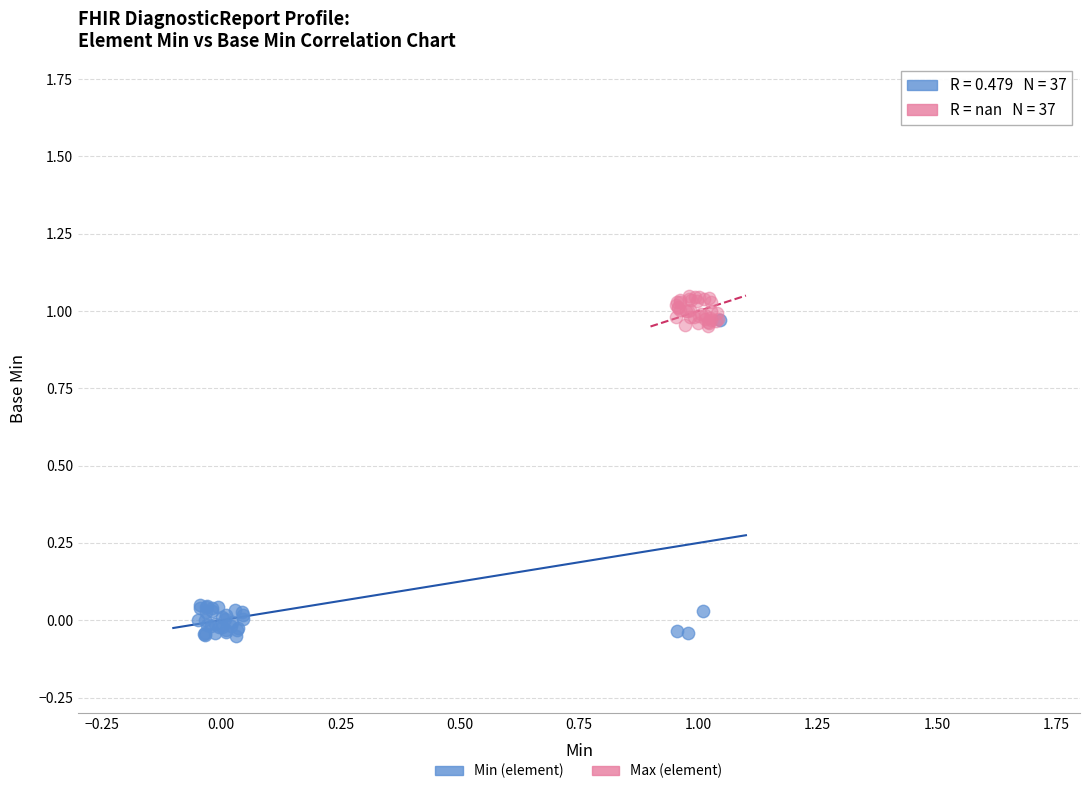

What are all the series names shown in the legend?

Min (element), Max (element)